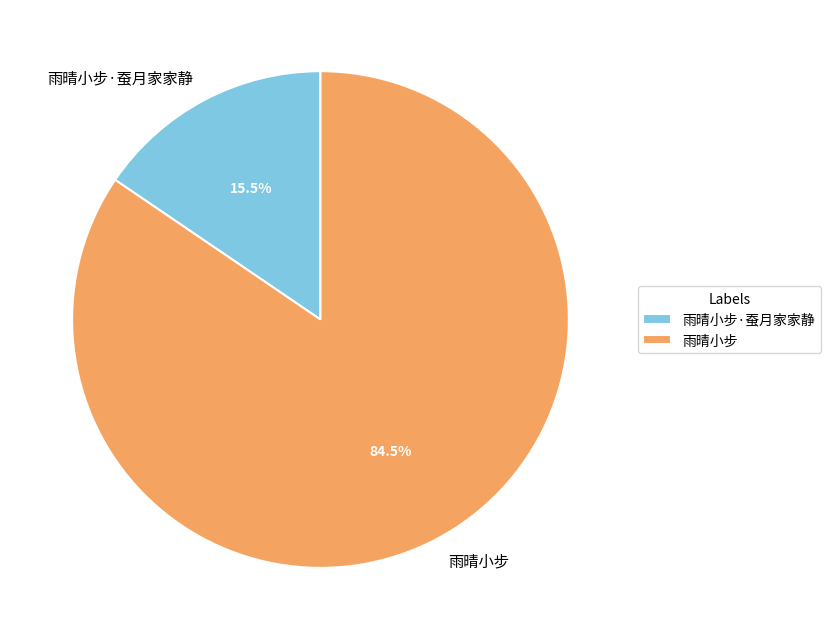

Is it true that 雨晴小步 is 98% of the pie?

False